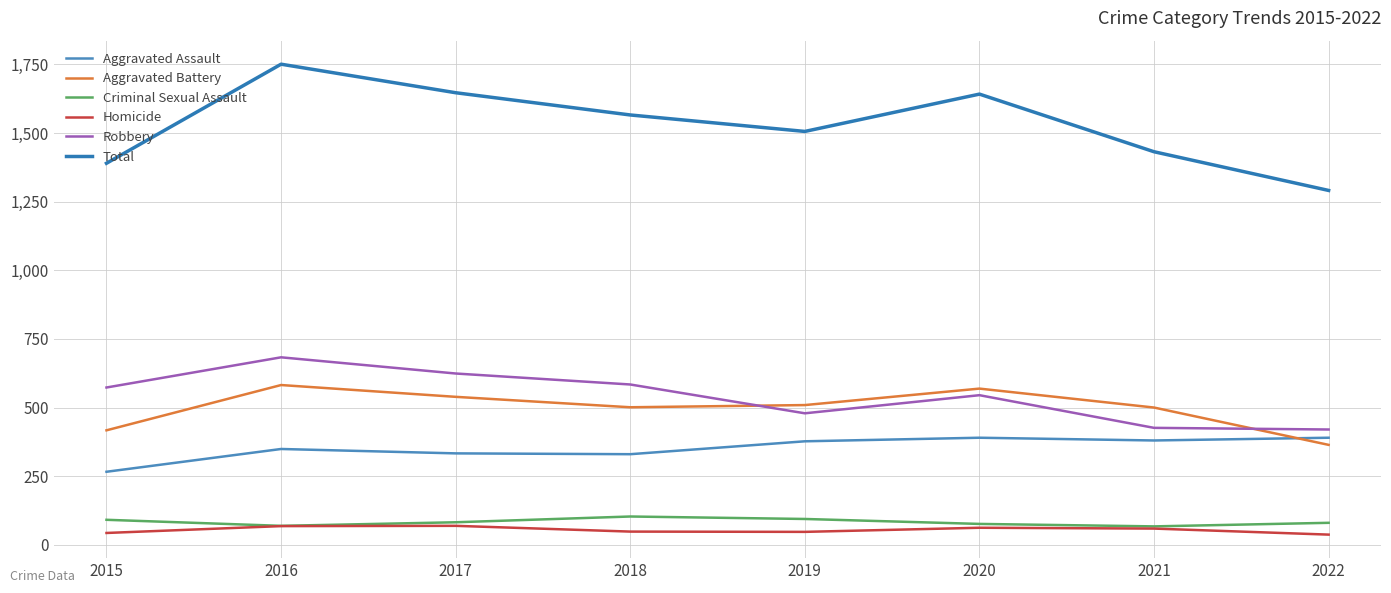

Reading left to right, list all the values displayed in this chart.

Aggravated Assault: 2015=266	2016=349	2017=333	2018=330	2019=377	2020=390	2021=380	2022=390
Aggravated Battery: 2015=417	2016=582	2017=539	2018=501	2019=509	2020=569	2021=500	2022=364
Criminal Sexual Assault: 2015=91	2016=69	2017=82	2018=103	2019=94	2020=76	2021=67	2022=80
Homicide: 2015=43	2016=68	2017=69	2018=48	2019=47	2020=62	2021=59	2022=37
Robbery: 2015=573	2016=683	2017=624	2018=584	2019=479	2020=545	2021=426	2022=420
Total: 2015=1390	2016=1751	2017=1647	2018=1566	2019=1506	2020=1642	2021=1432	2022=1291